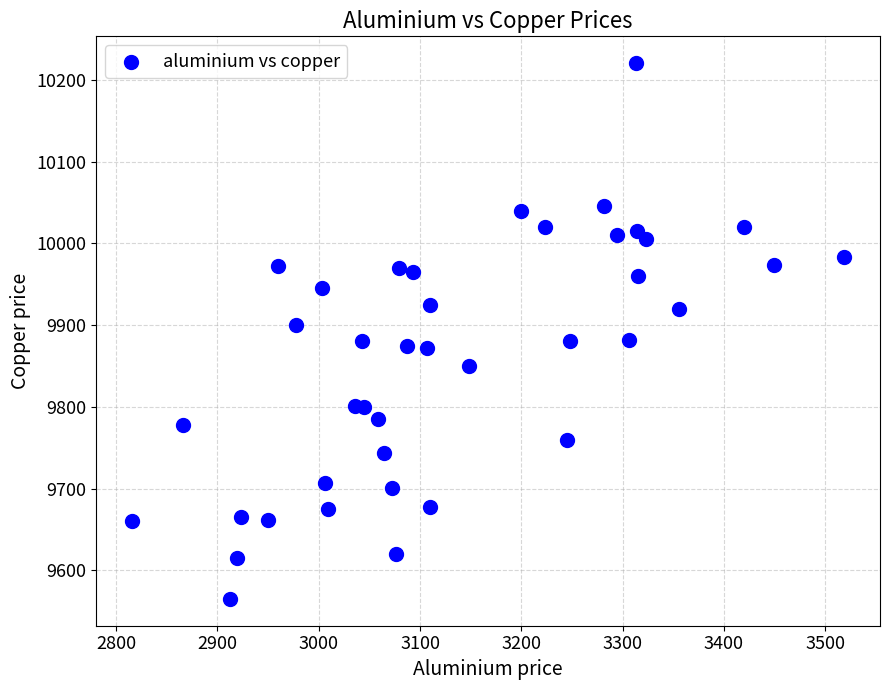

What is the range of X values (max minus min)?

703.5